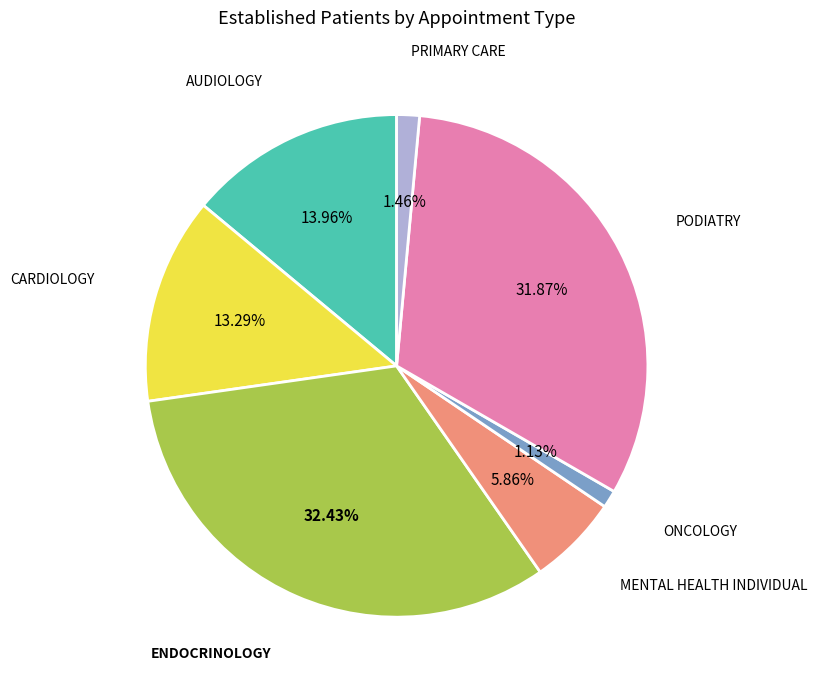

To the nearest percent, what is the difference between the PODIATRY and PRIMARY CARE slice percentages?

30%